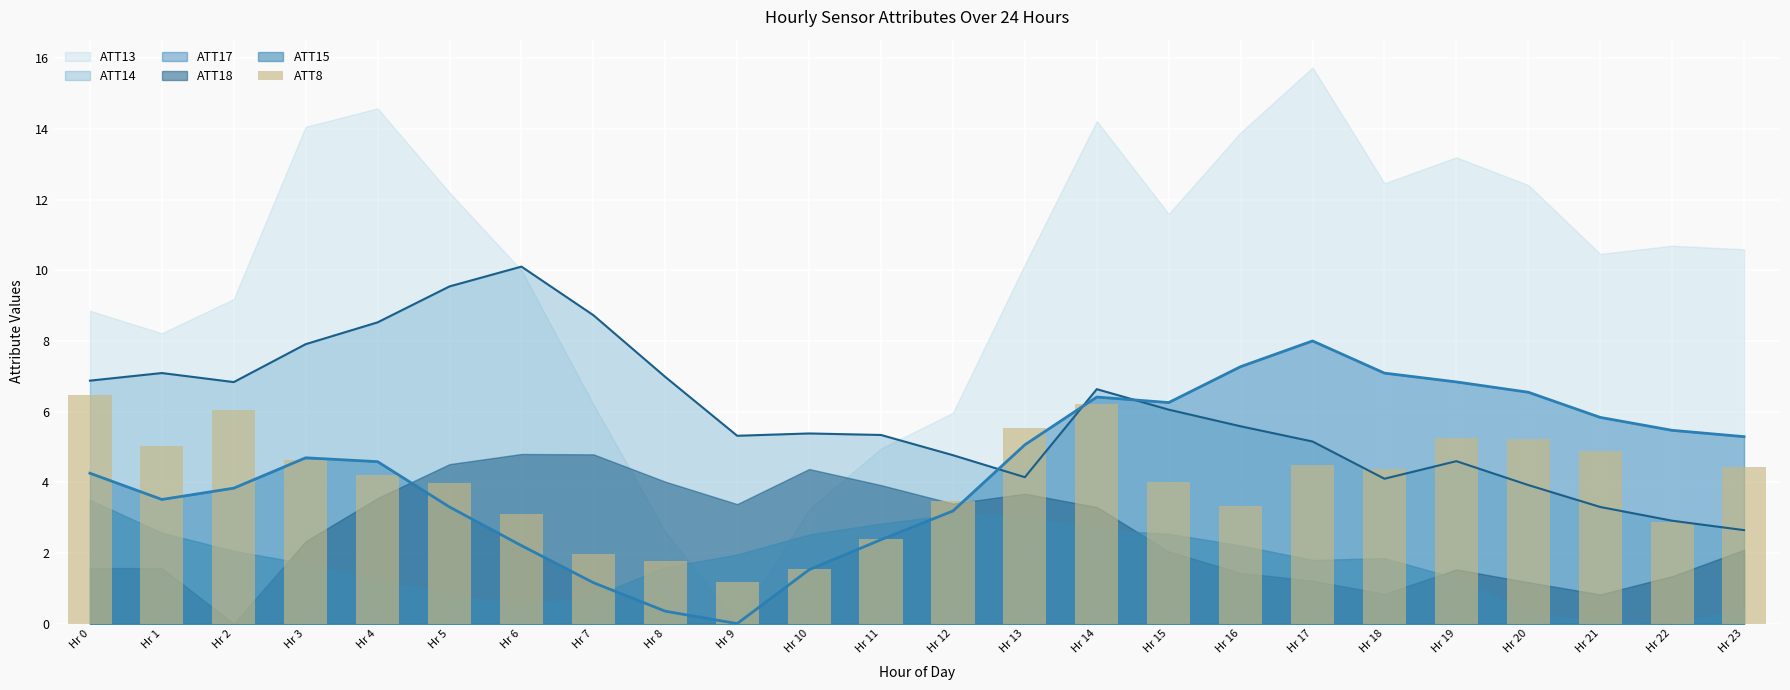

Reading left to right, extract all data points from this chart.

Hr 0=6.5	Hr 1=5.0	Hr 2=6.0	Hr 3=4.6	Hr 4=4.2	Hr 5=4.0	Hr 6=3.1	Hr 7=2.0	Hr 8=1.8	Hr 9=1.2	Hr 10=1.5	Hr 11=2.4	Hr 12=3.5	Hr 13=5.5	Hr 14=6.2	Hr 15=4.0	Hr 16=3.3	Hr 17=4.5	Hr 18=4.4	Hr 19=5.3	Hr 20=5.2	Hr 21=4.9	Hr 22=2.9	Hr 23=4.4